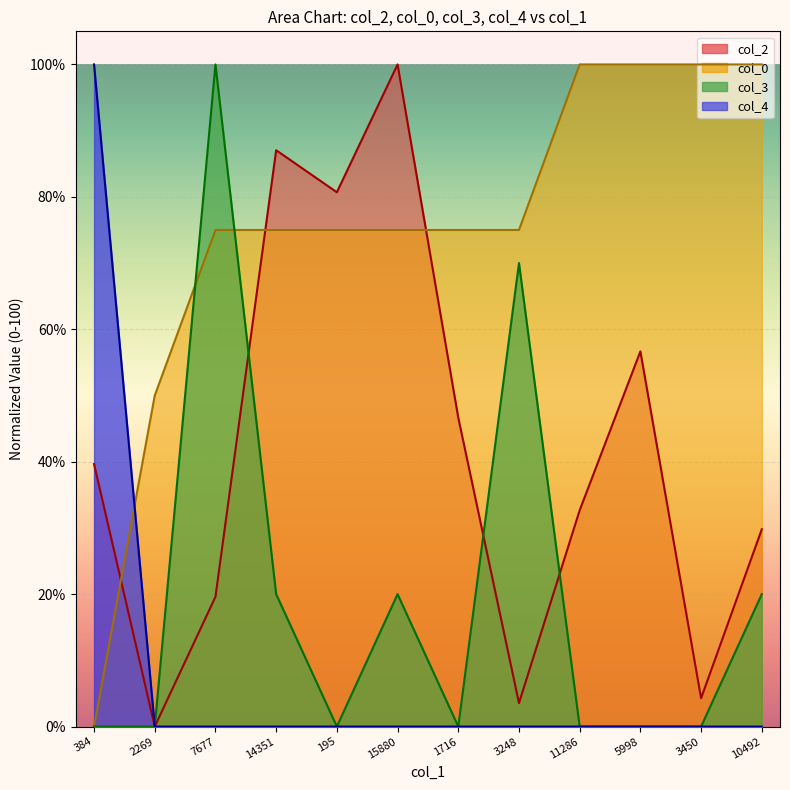

How many col_3 values are between 0 and 20?

10